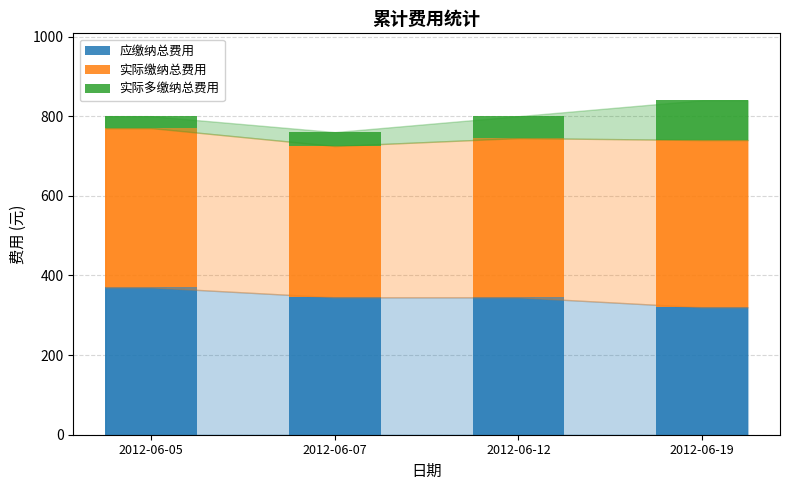

How many bars are there in total?

4